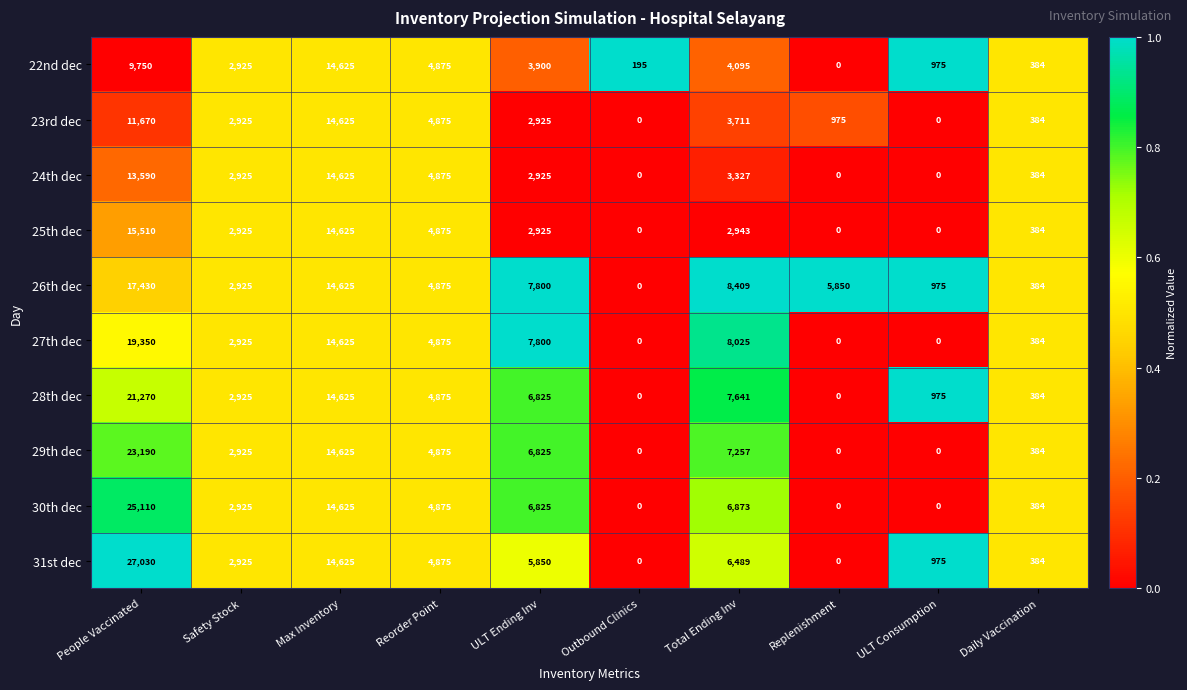

What value does the 27th dec series have at ULT Ending Inv, to the nearest 100?

7800